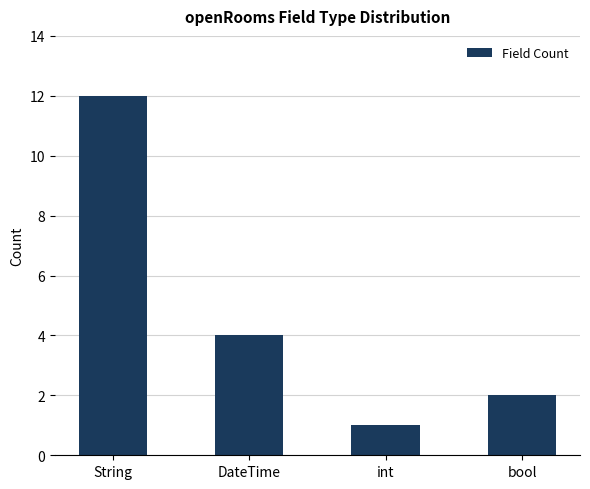

What is the label of the 2nd bar from the left?

DateTime